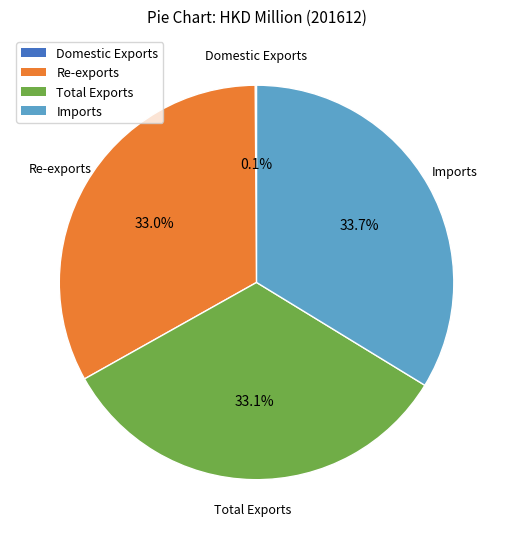

Approximately how many times larger is the value at Re-exports compared to Total Exports?

1.0